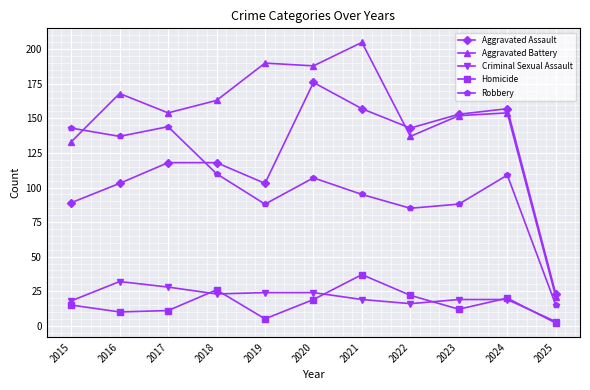

True or false: Aggravated Battery and Homicide intersect in this chart.

False